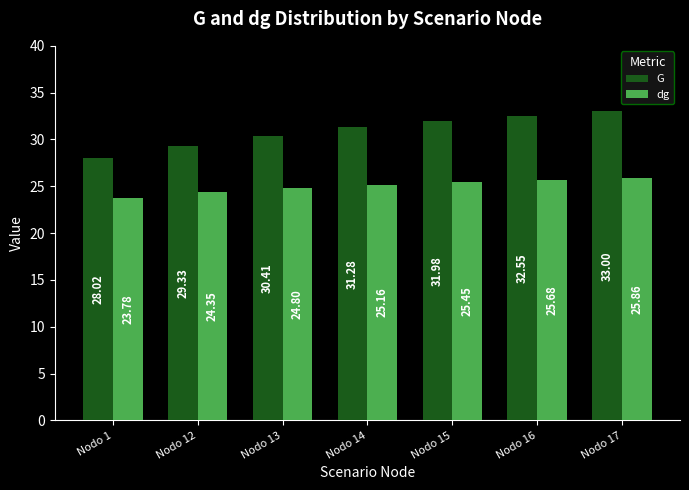

Does the chart contain stacked bars?

No